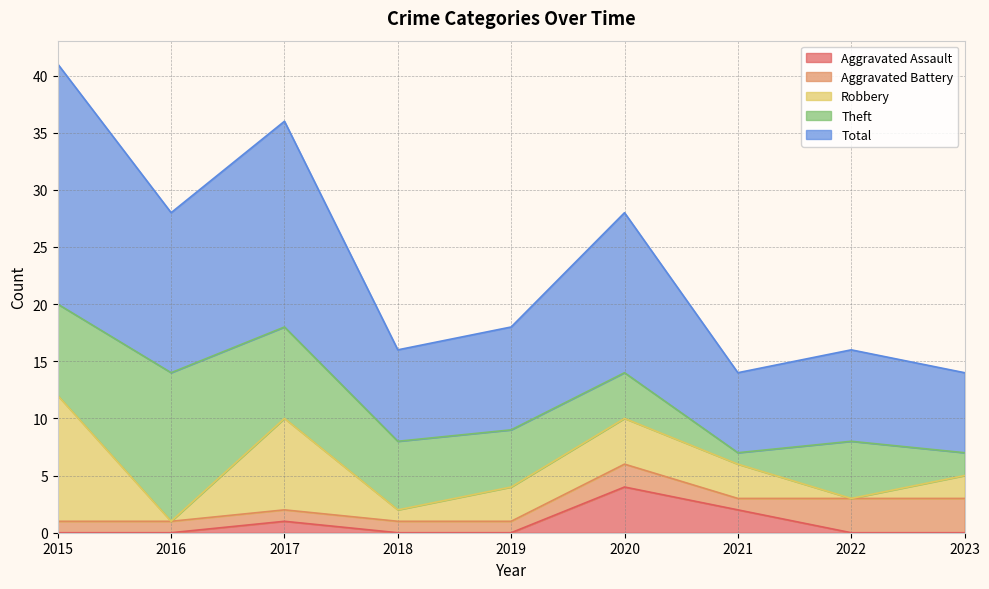

Reading right to left, extract all data points from this chart.

Aggravated Assault: 2023=0	2022=0	2021=2	2020=4	2019=0	2018=0	2017=1	2016=0	2015=0
Aggravated Battery: 2023=3	2022=3	2021=1	2020=2	2019=1	2018=1	2017=1	2016=1	2015=1
Robbery: 2023=2	2022=0	2021=3	2020=4	2019=3	2018=1	2017=8	2016=0	2015=11
Theft: 2023=2	2022=5	2021=1	2020=4	2019=5	2018=6	2017=8	2016=13	2015=8
Total: 2023=7	2022=8	2021=7	2020=14	2019=9	2018=8	2017=18	2016=14	2015=21